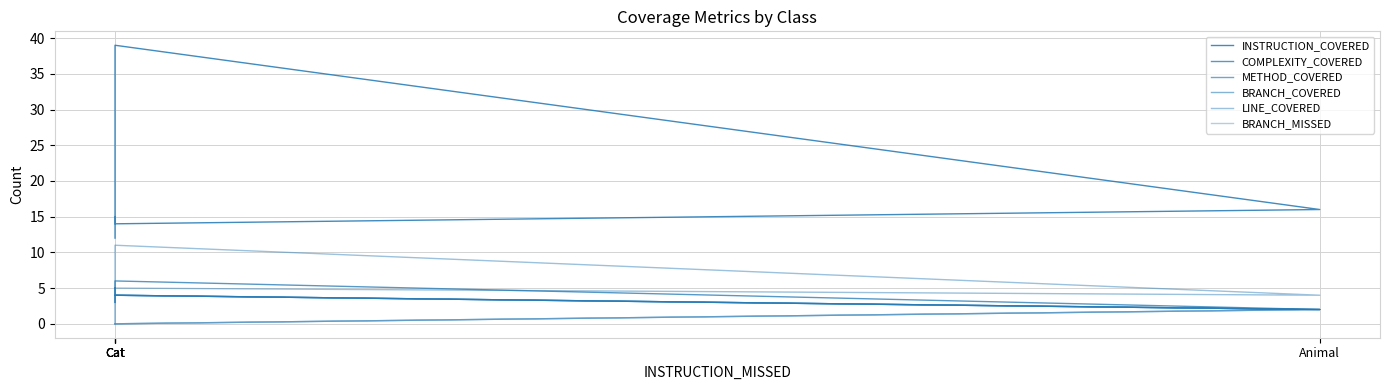

What is the maximum value for BRANCH_MISSED?

2